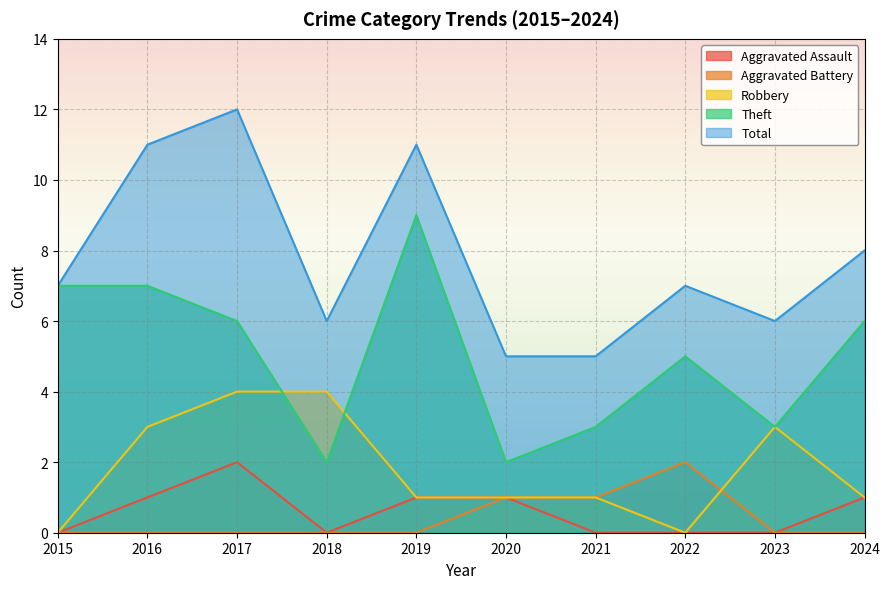

How many interior local peaks does the Robbery series have?

1